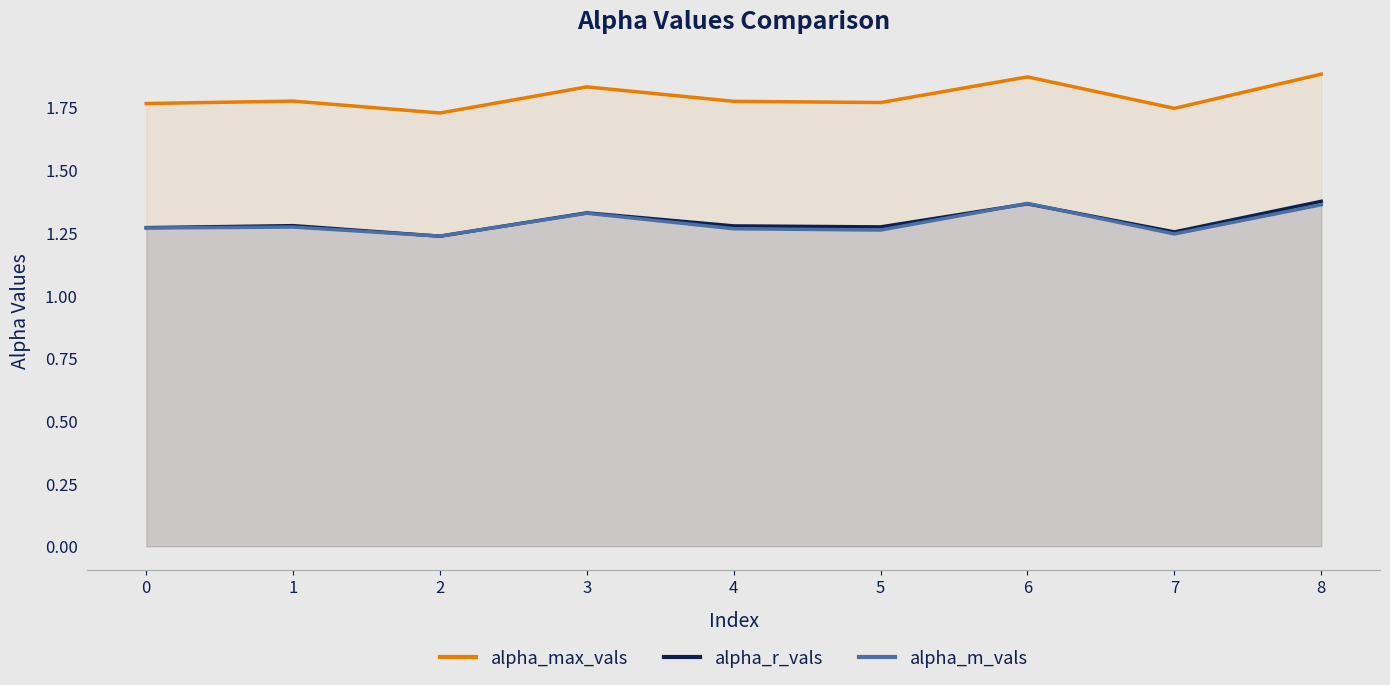

How many alpha_m_vals values are between 1 and 2?

9